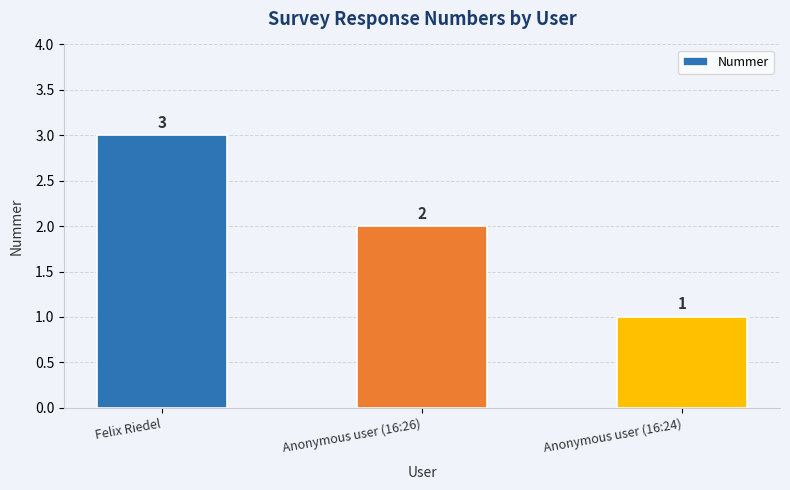

The chart shows a value of 1 at Anonymous user (16:24). True or false?

True